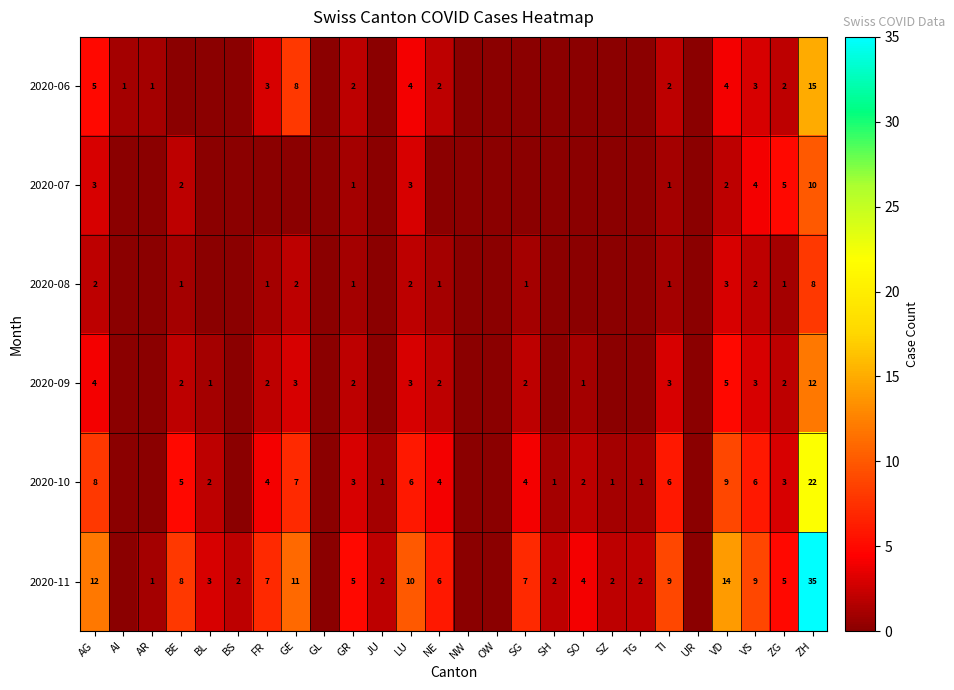

Which has a higher value, LU or BE?

LU